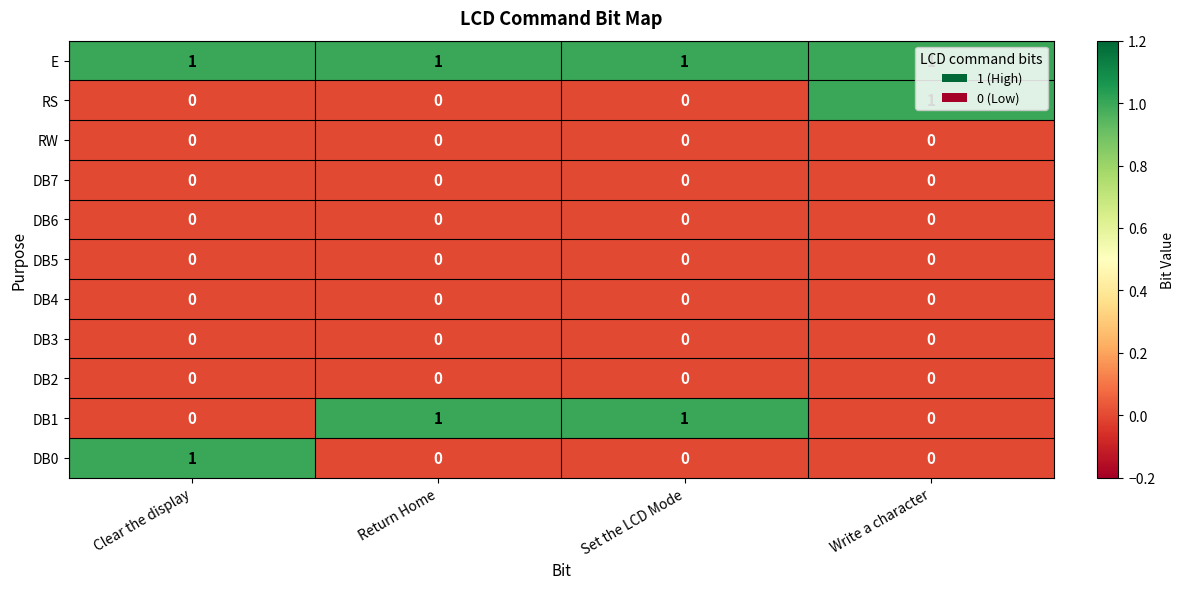

How many series are shown in this chart?

11